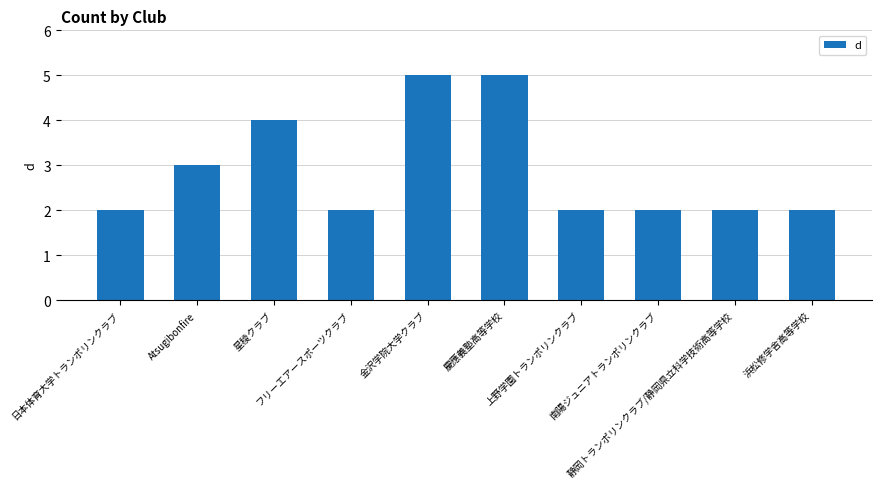

Reading right to left, list all the values displayed in this chart.

2	2	2	2	5	5	2	4	3	2